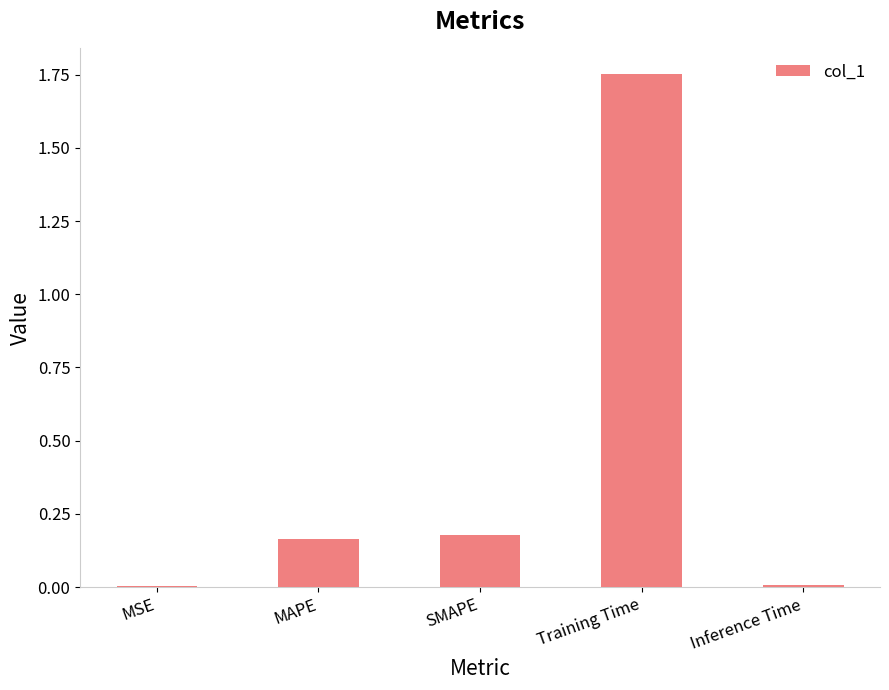

How many data points does each series have?

5